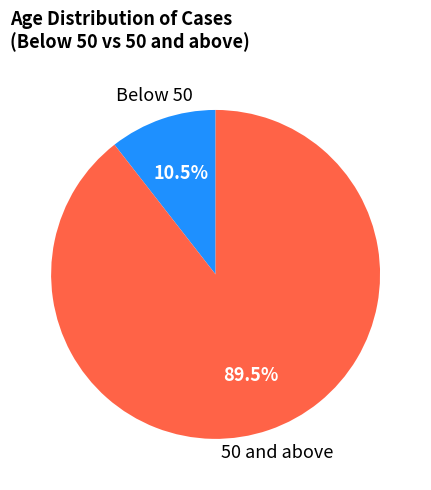

How many slices are in this pie chart?

2